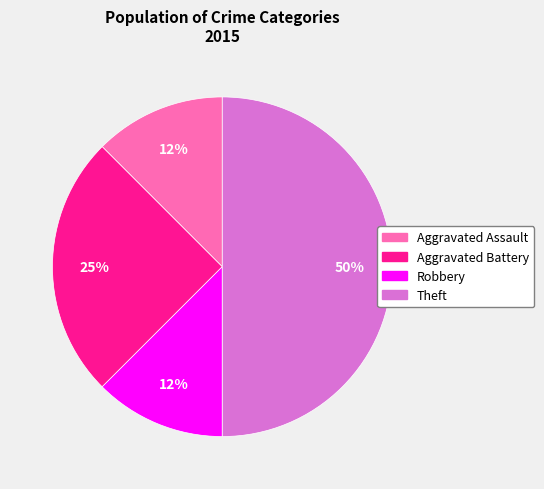

Combined, do Theft and Aggravated Assault account for over 50%?

Yes